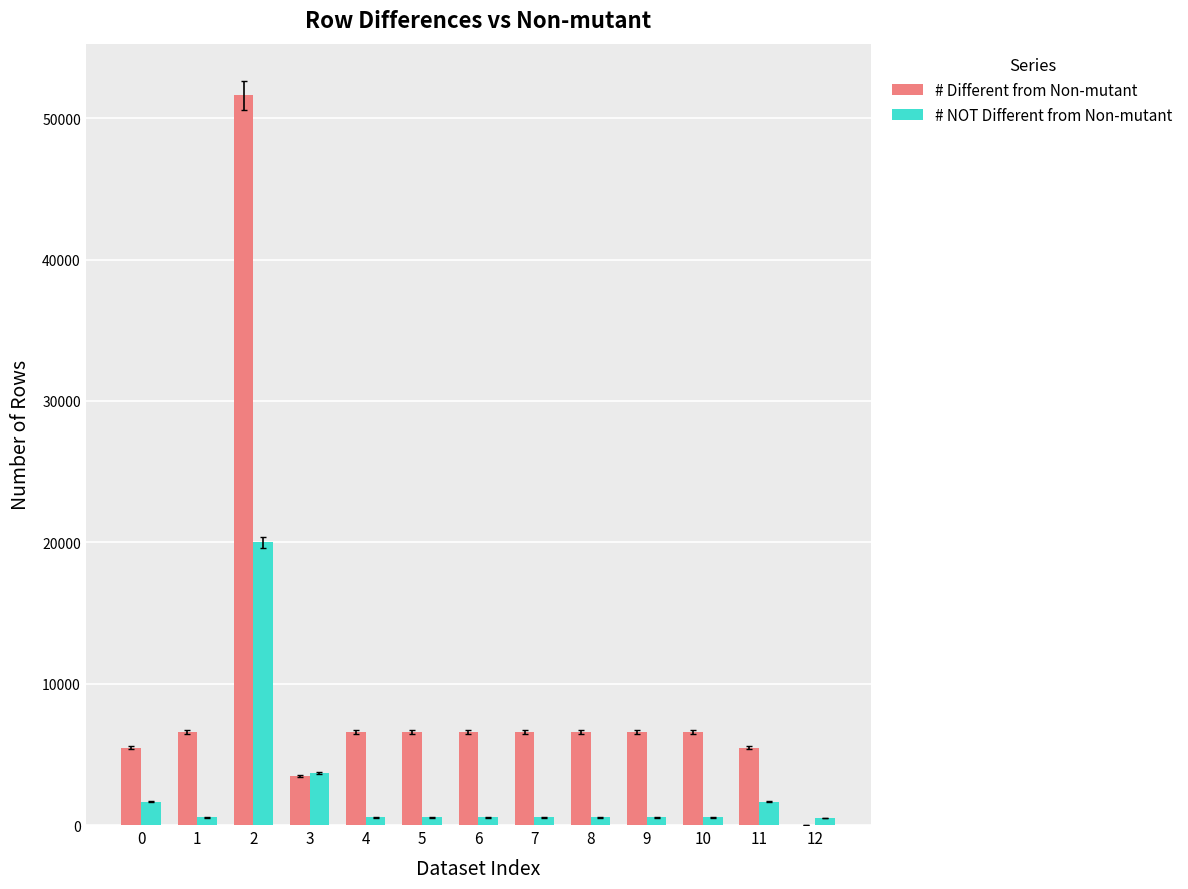

What are all the series names shown in the legend?

# Different from Non-mutant, # NOT Different from Non-mutant